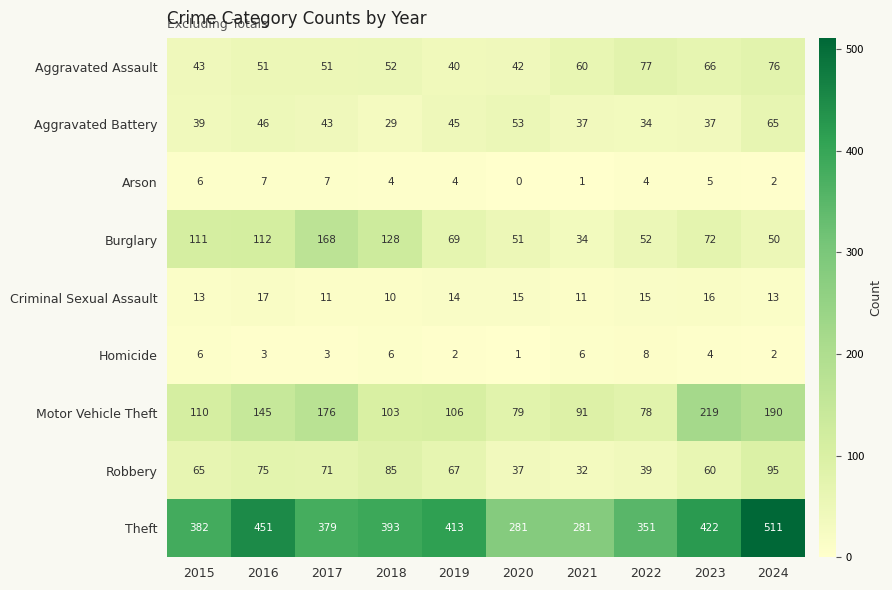

Rank the series by their maximum value, from highest to lowest.

Theft, Motor Vehicle Theft, Burglary, Robbery, Aggravated Assault, Aggravated Battery, Criminal Sexual Assault, Homicide, Arson